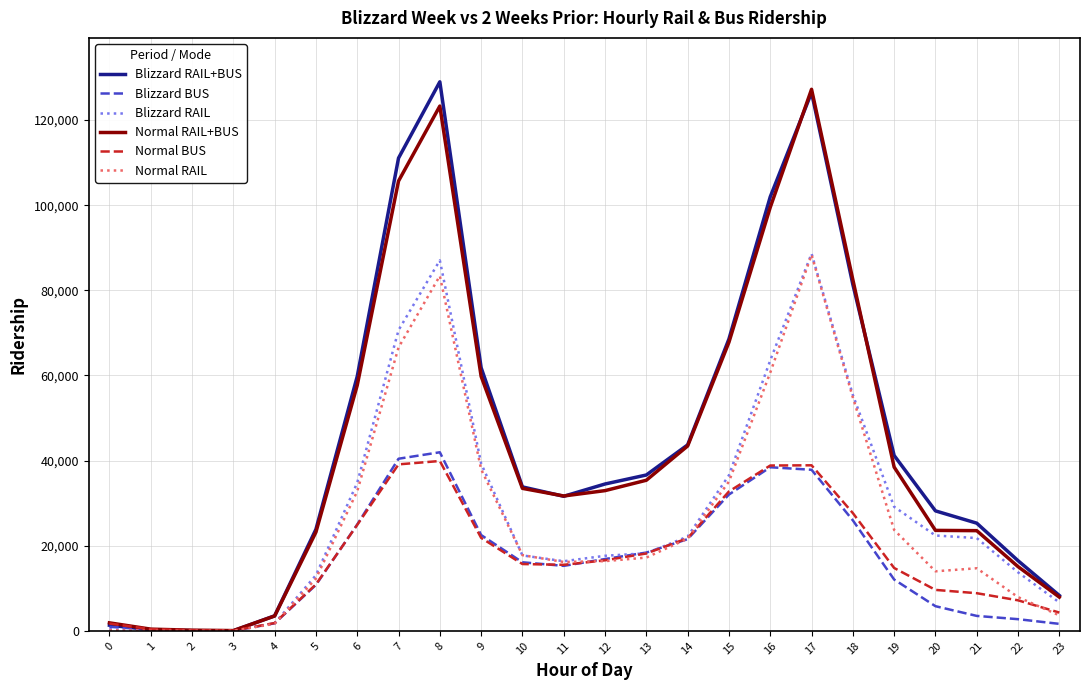

Which series changed the most between 6 and 18?

Normal RAIL+BUS